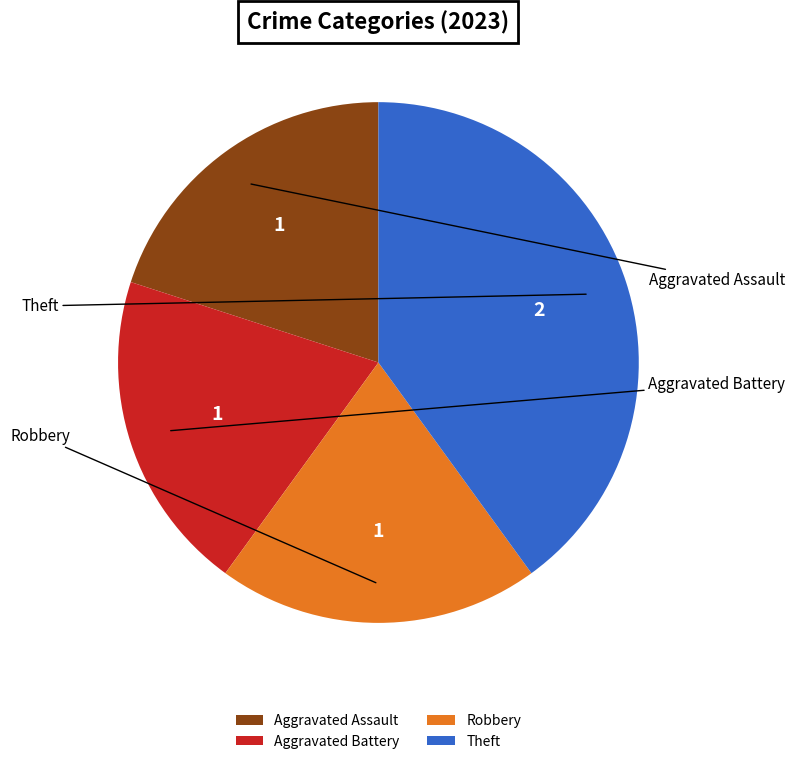

Which category has the smallest portion of the pie?

Aggravated Assault